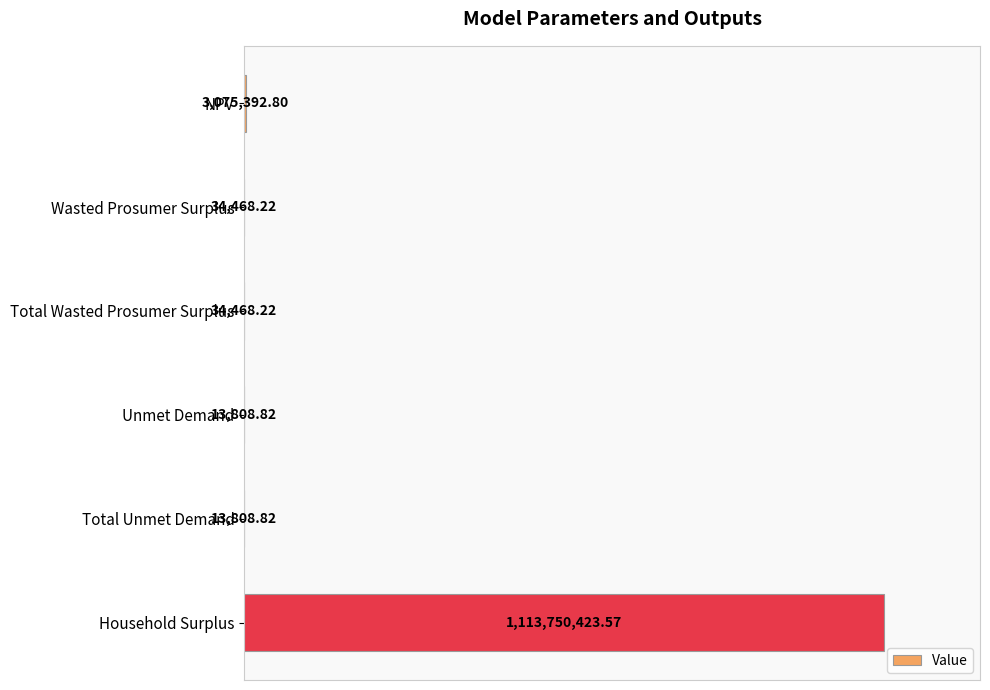

Does the chart contain any negative values?

No